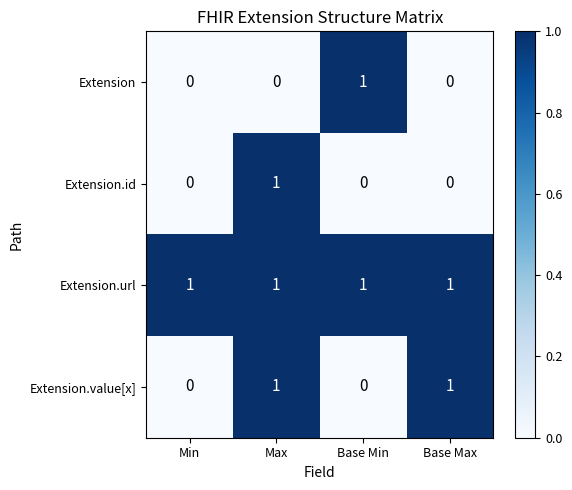

True or false: Extension.id has a value of 2 at Max.

False